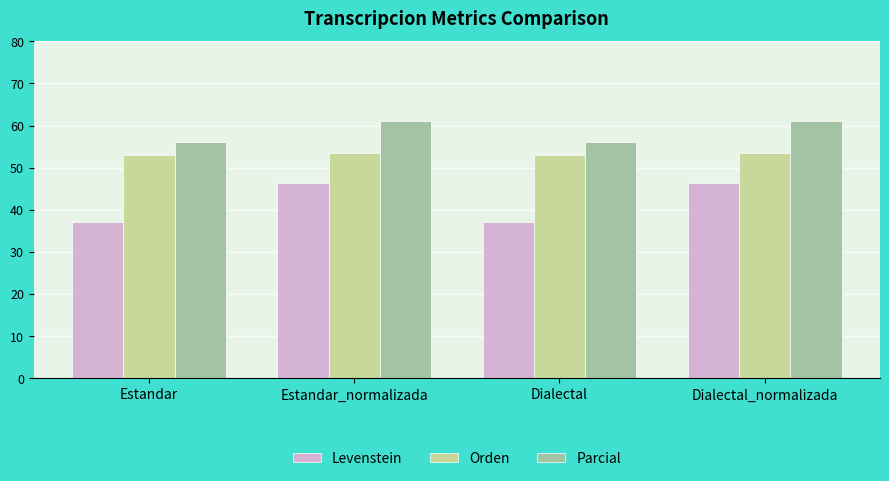

How many bars are there in each group?

3